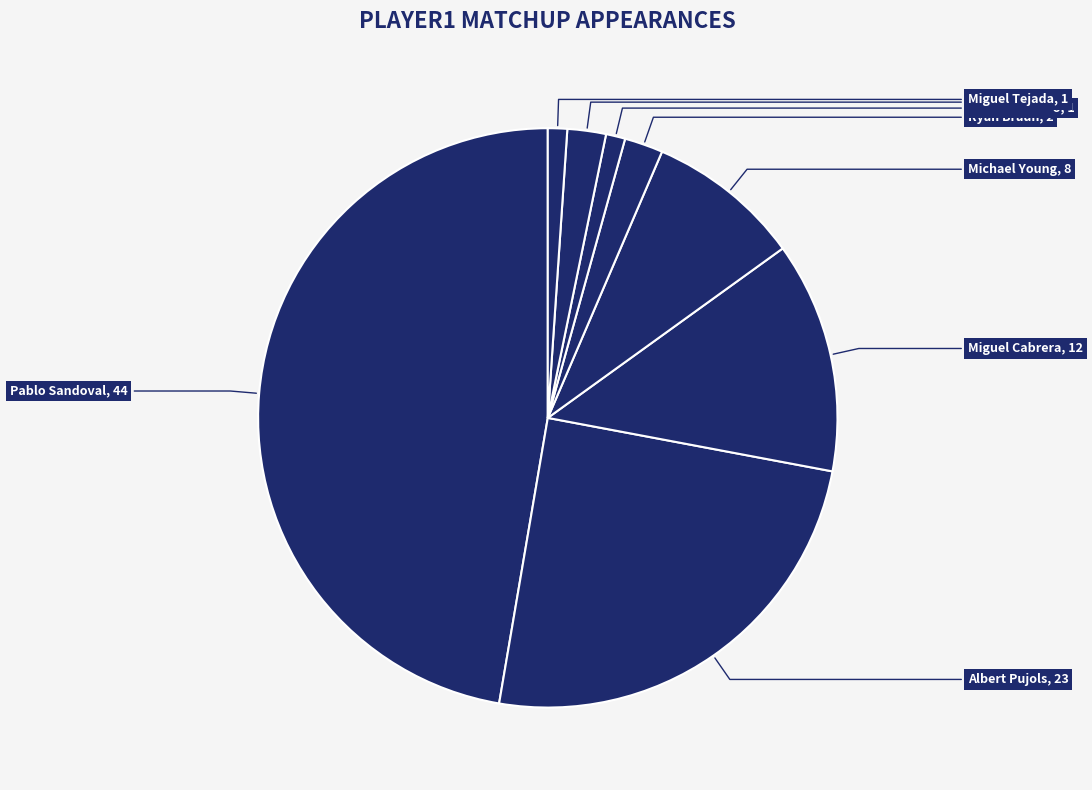

Is it true that Joey Votto is 2% of the pie?

True